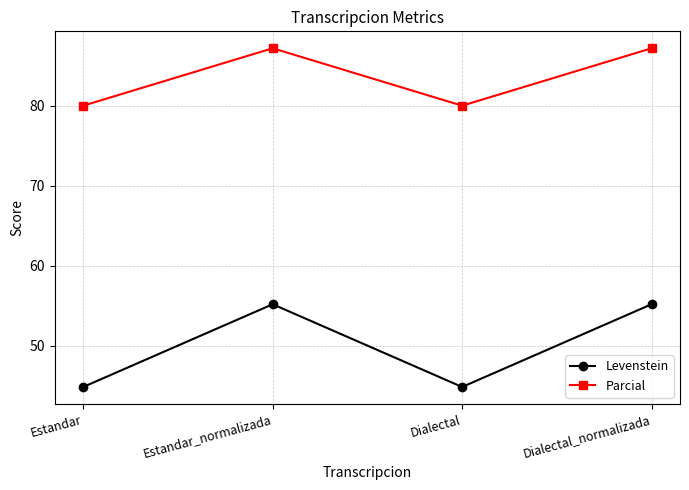

What is the value of the Levenstein point at the 2nd from the left?

55.2